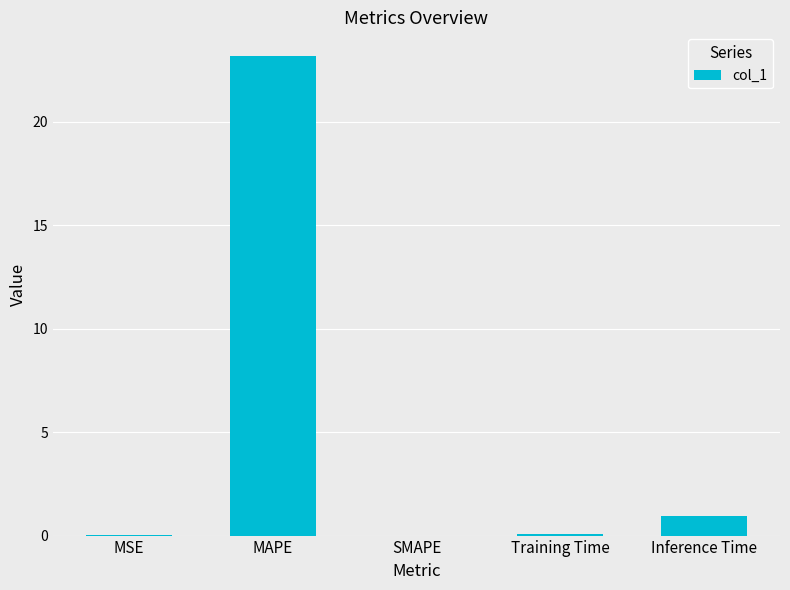

True or false: the data shows 8.8 at SMAPE.

False